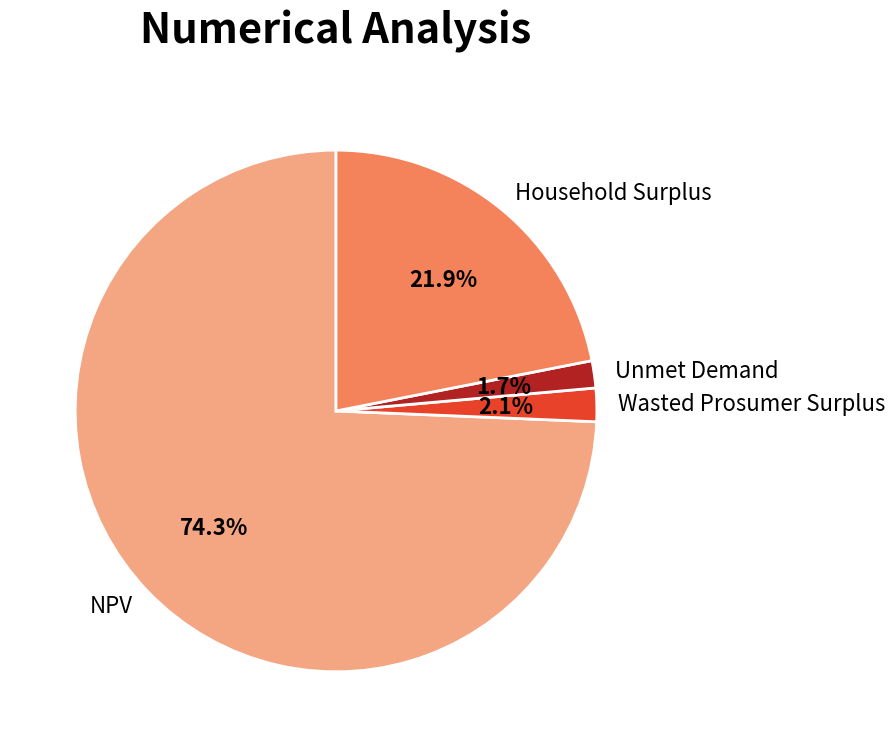

Approximately how many times larger is the value at Wasted Prosumer Surplus compared to Unmet Demand?

1.2